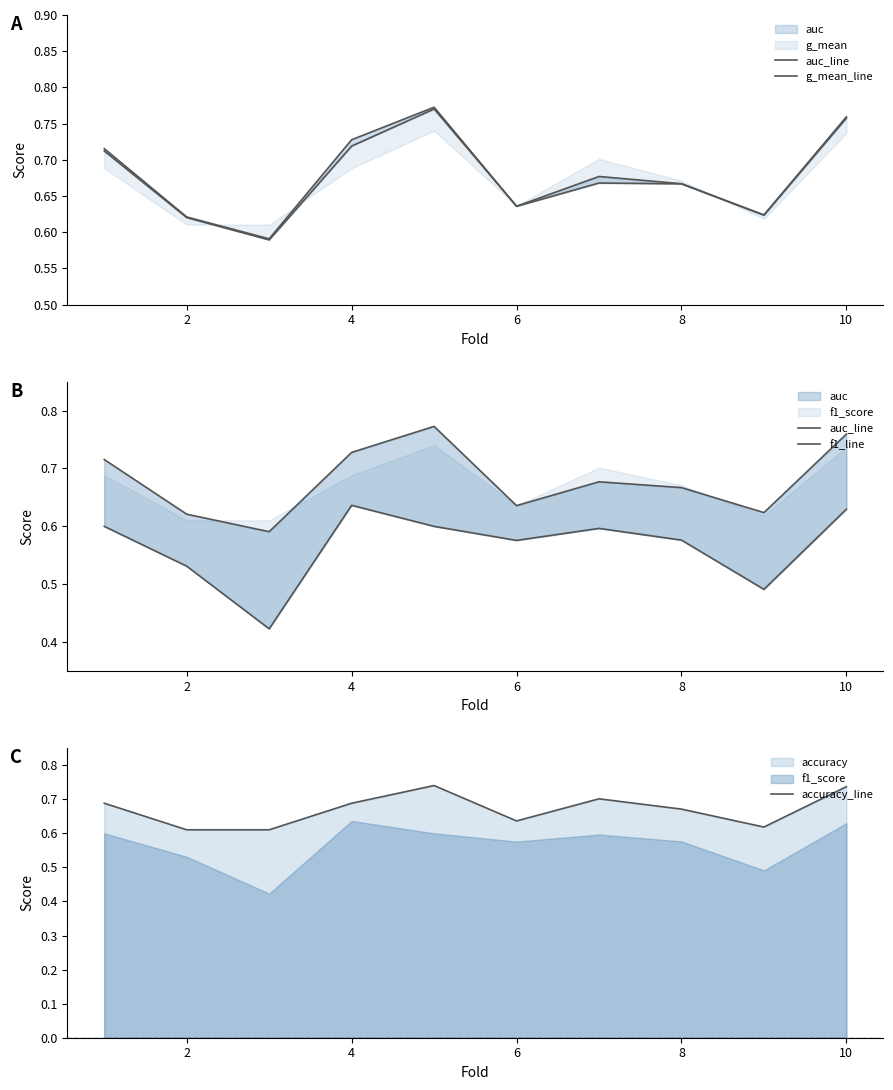

How many lines are shown in the chart?

4